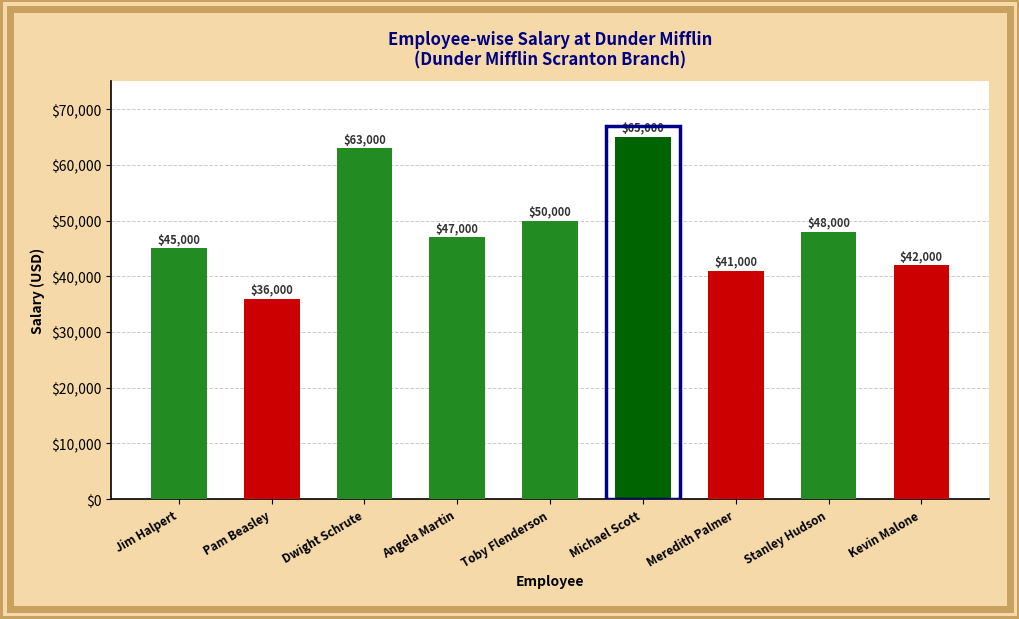

True or false: the data shows 27294 at Angela Martin.

False